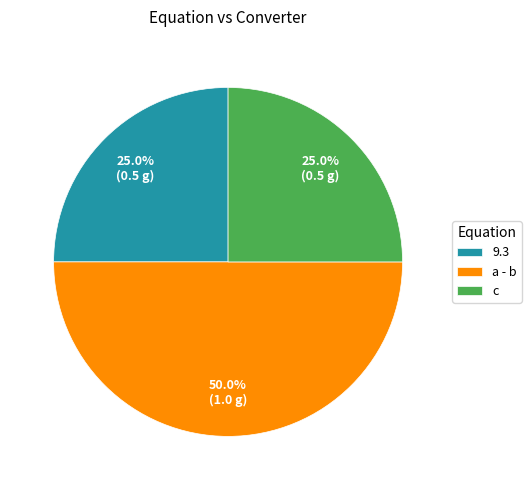

To the nearest percent, what is the difference between the largest and smallest slice percentages?

25%